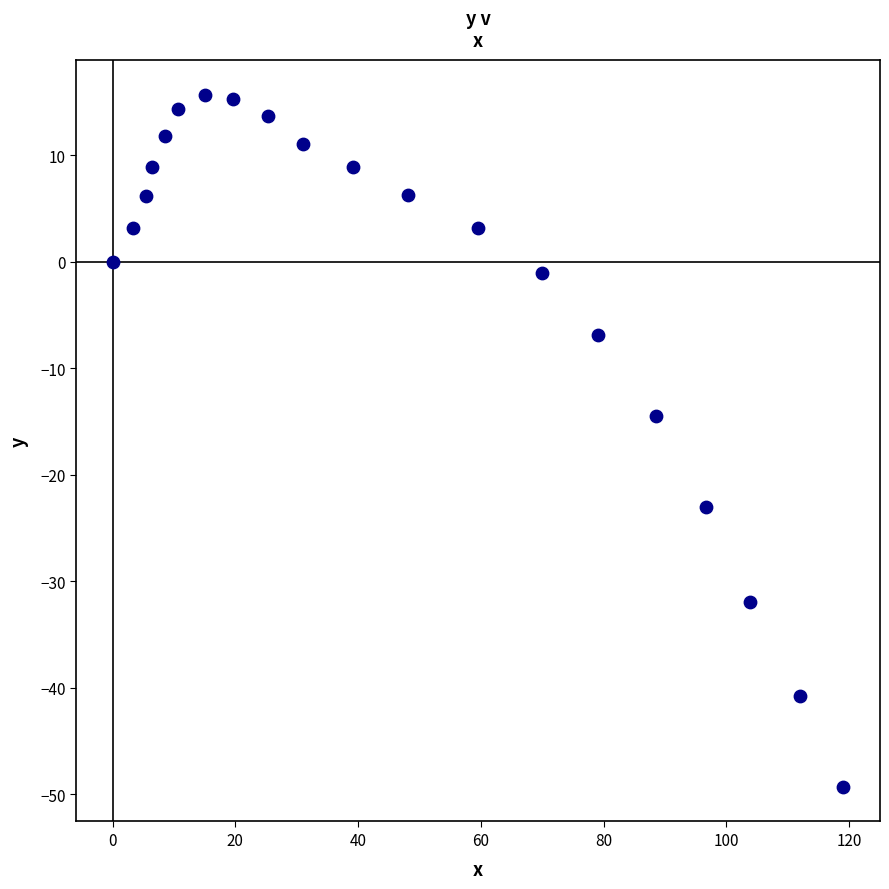

What Y value in the scatter plot is closest to -16?

-14.5